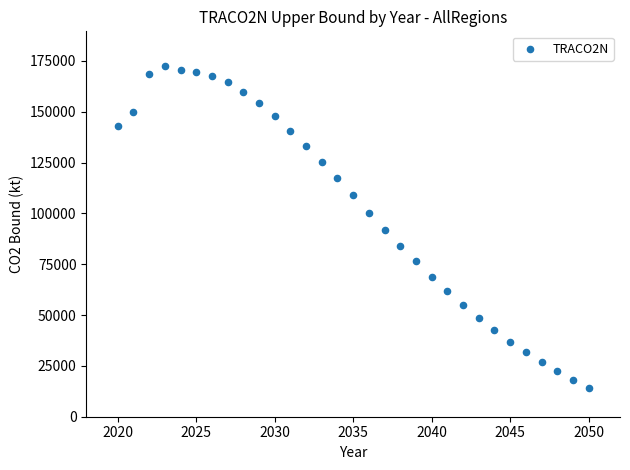

What is the range of Y values (max minus min)?

158031.9